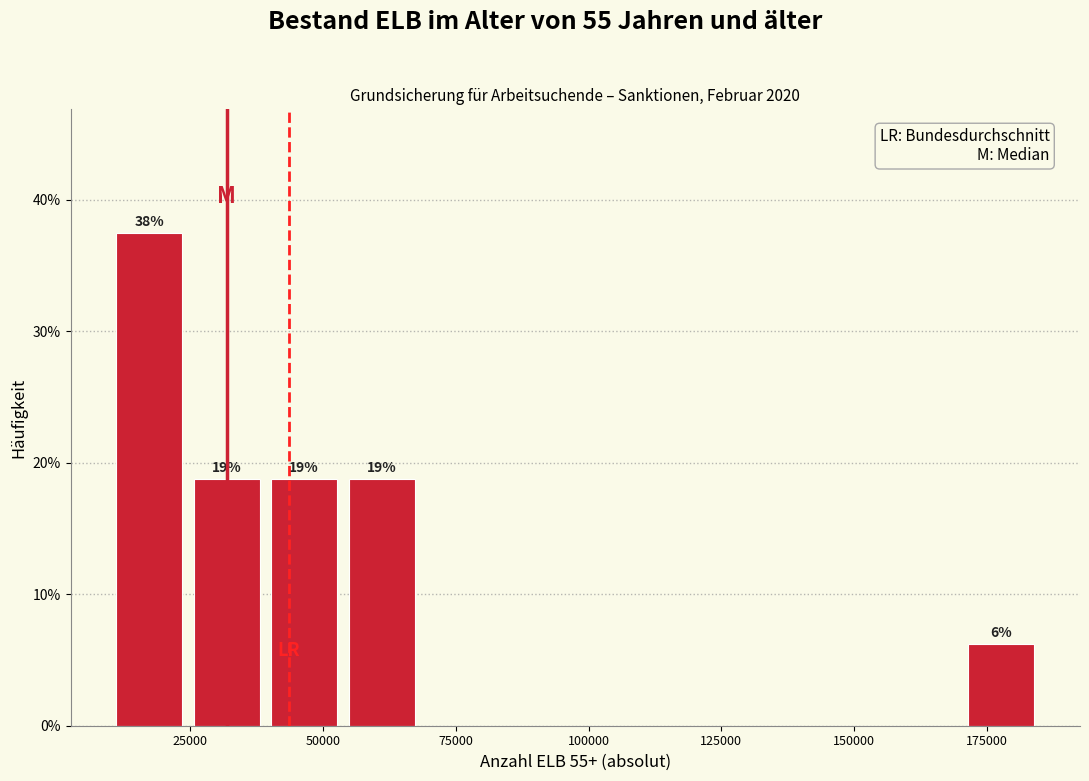

Around what value on the x-axis is the tallest bar? Give the approximate position of its centre, as read against the axis.

15000